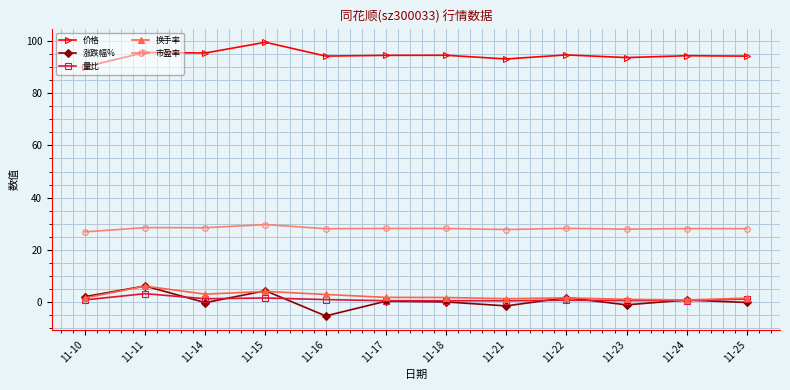

Which series has the largest total across all categories?

价格